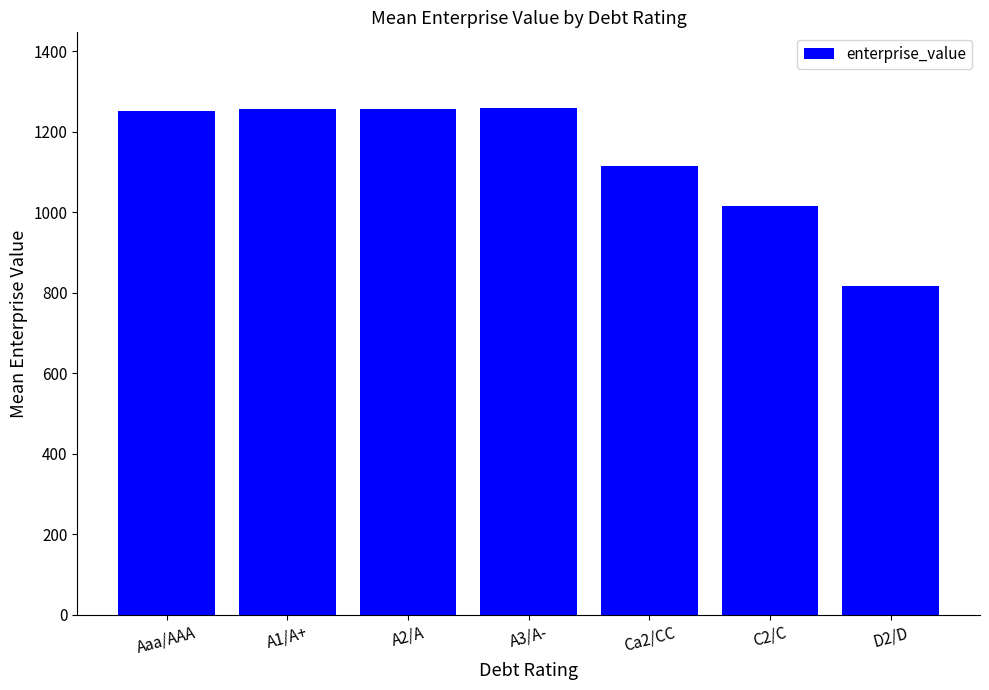

Where is the data nearest to the value 1036?

C2/C